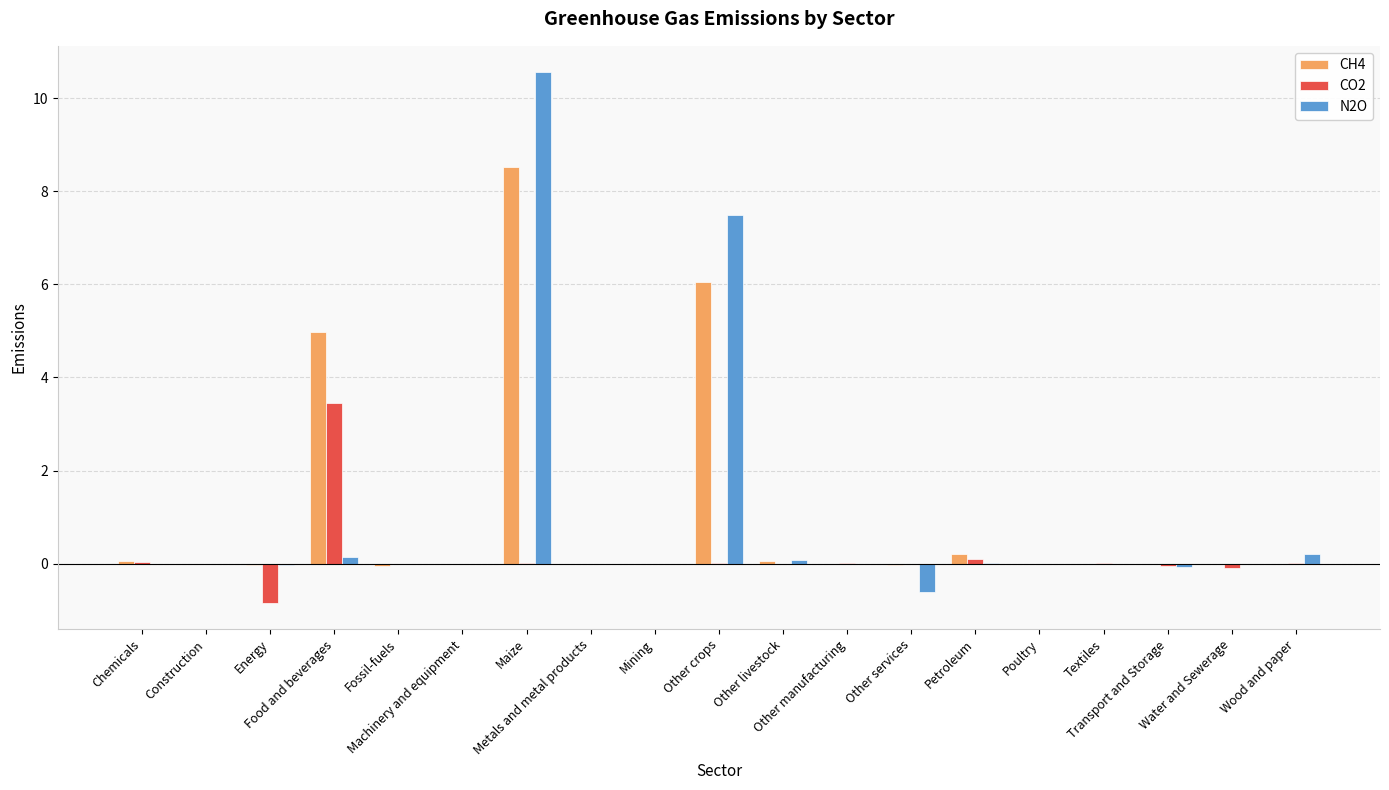

The value of N2O at Fossil-fuels is -0.0. True or false?

True